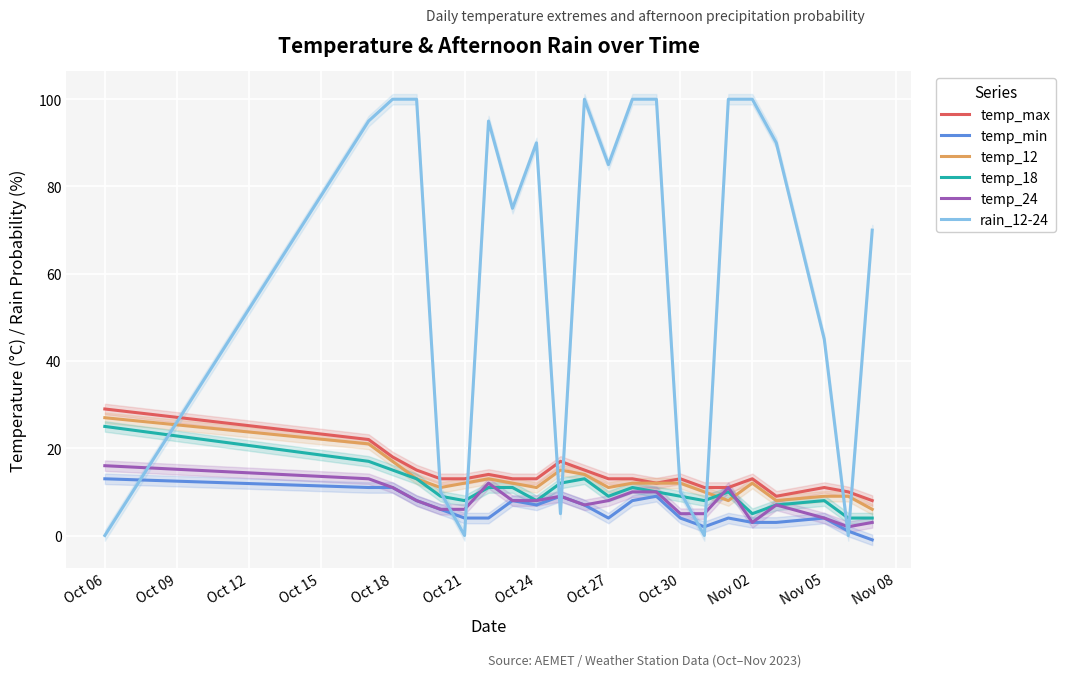

Which category has the highest value in the temp_18 series?

Oct 06